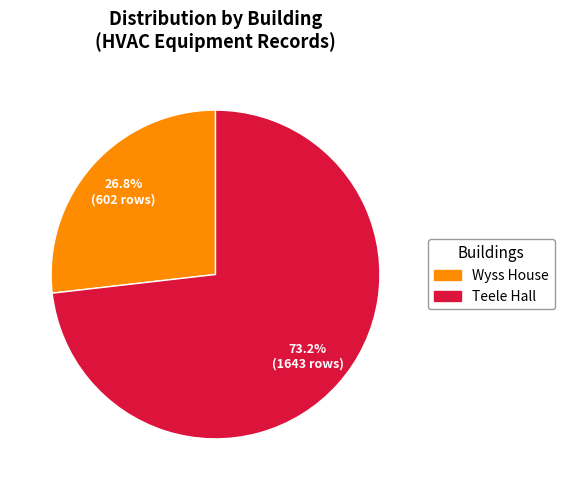

Does any single category account for the majority?

Yes